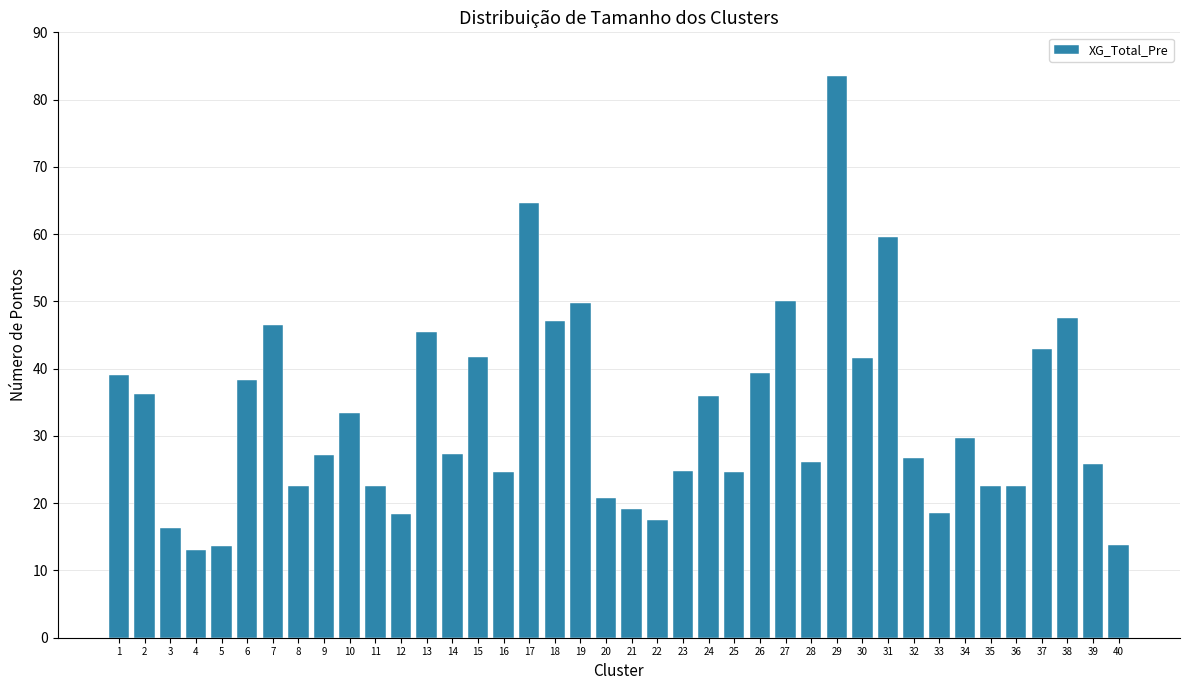

What is the value of the 35th bar from the left?

22.5